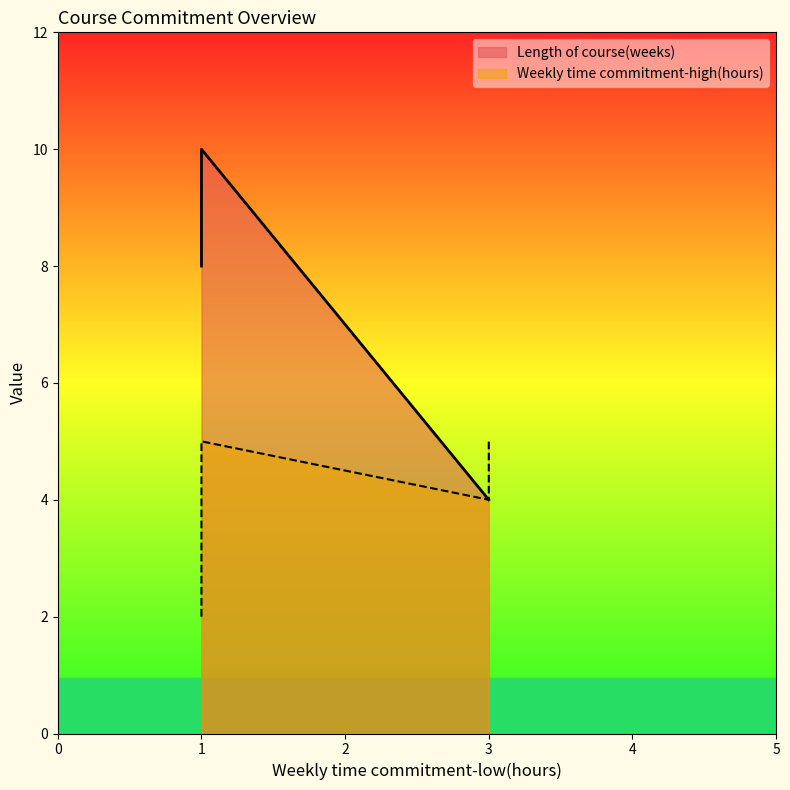

Which series changed the most between 3 and 3?

Weekly time commitment-high(hours)